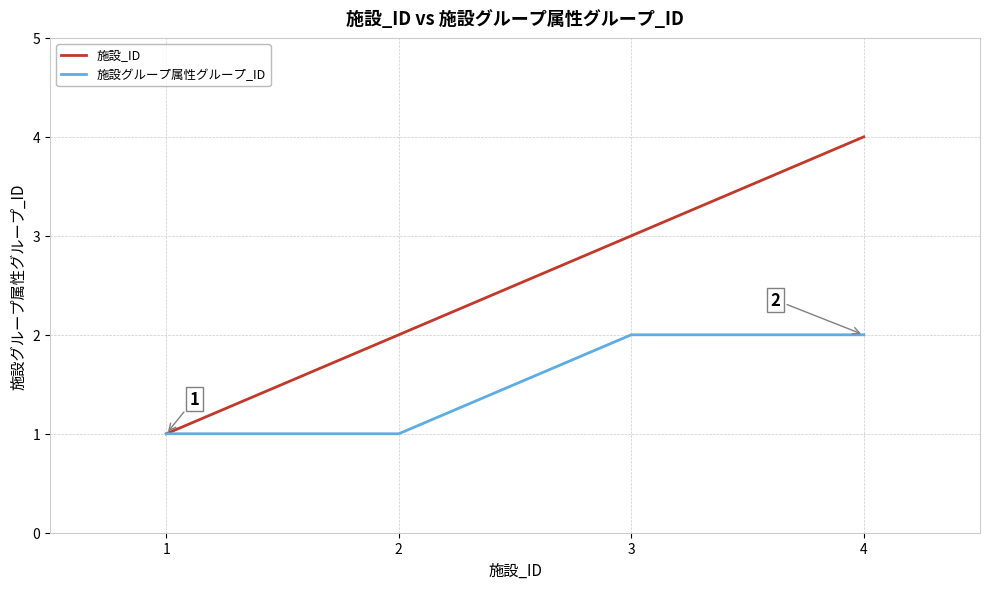

Is this an area chart (filled region under the line)?

No